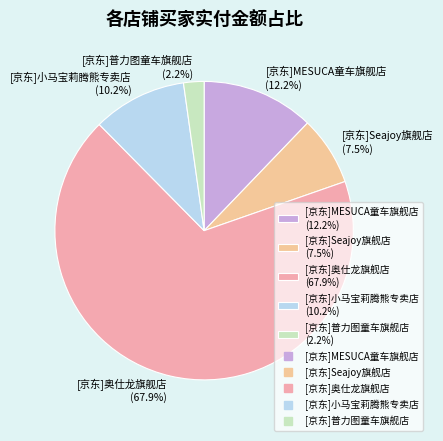

Which slice is the largest?

[京东]奥仕龙旗舰店